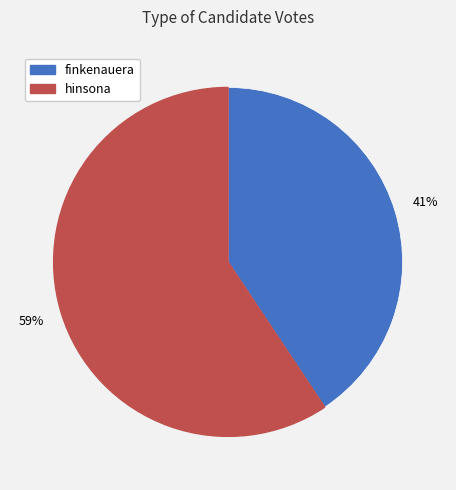

True or false: finkenauera accounts for 41% of the total.

True